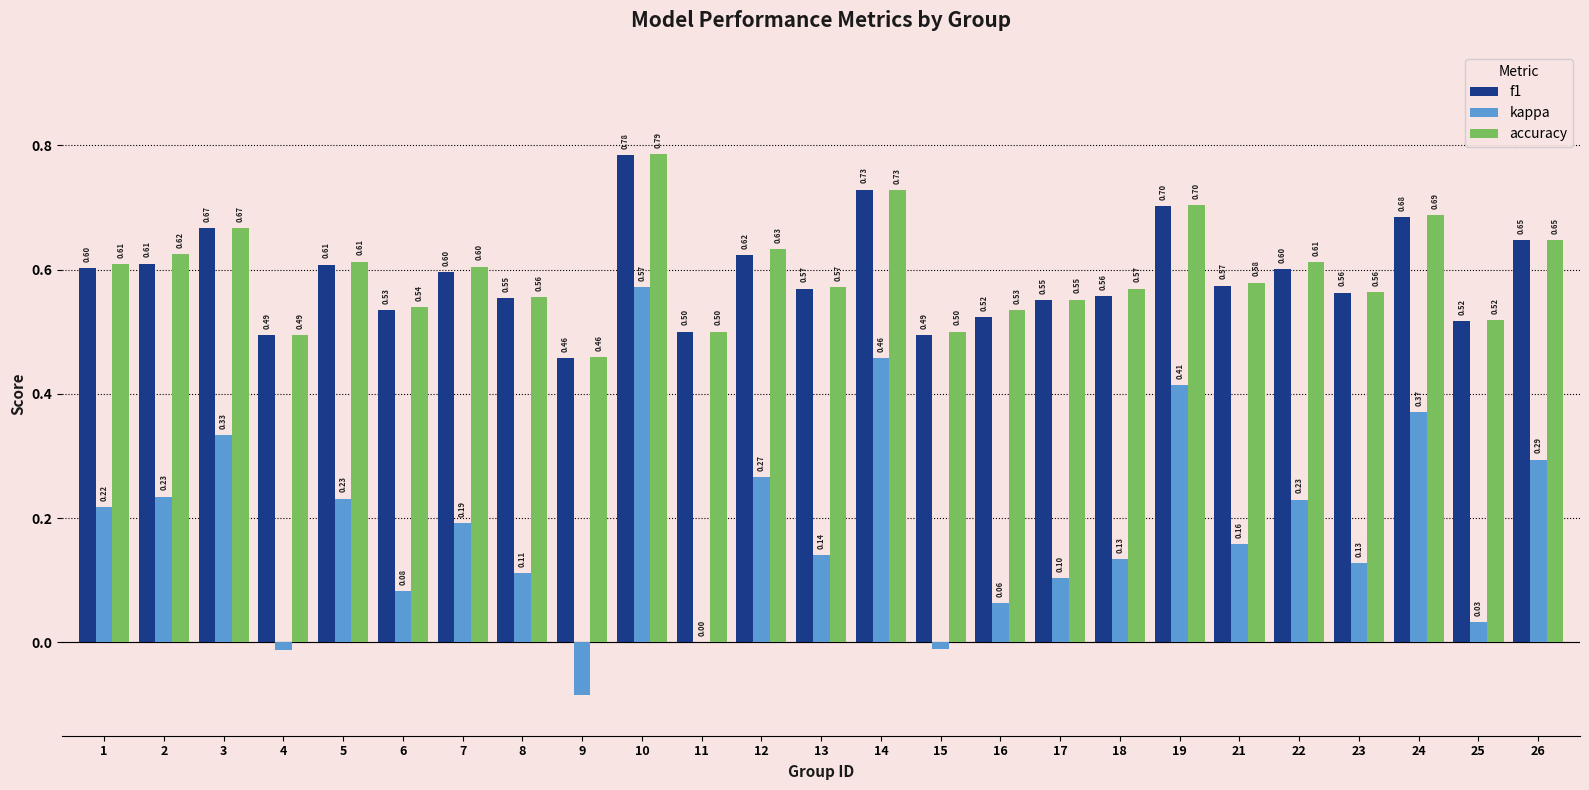

Which series changed the most between 4 and 15?

accuracy